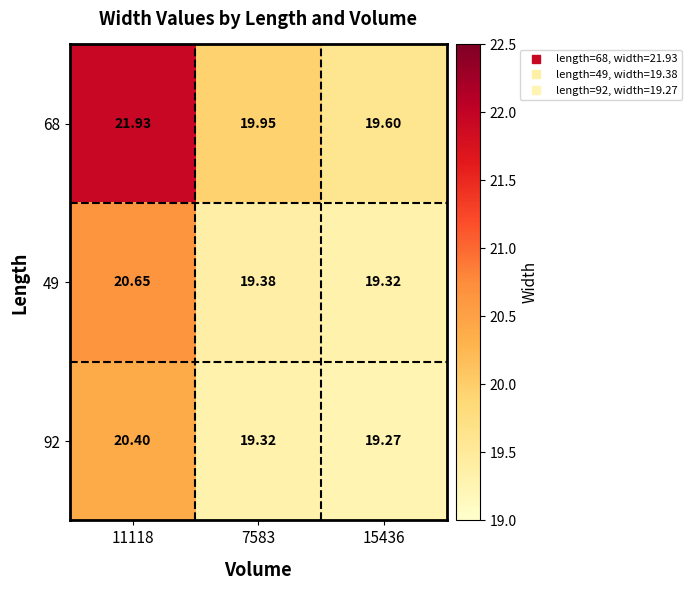

Which series changed the most between 7583 and 15436?

68